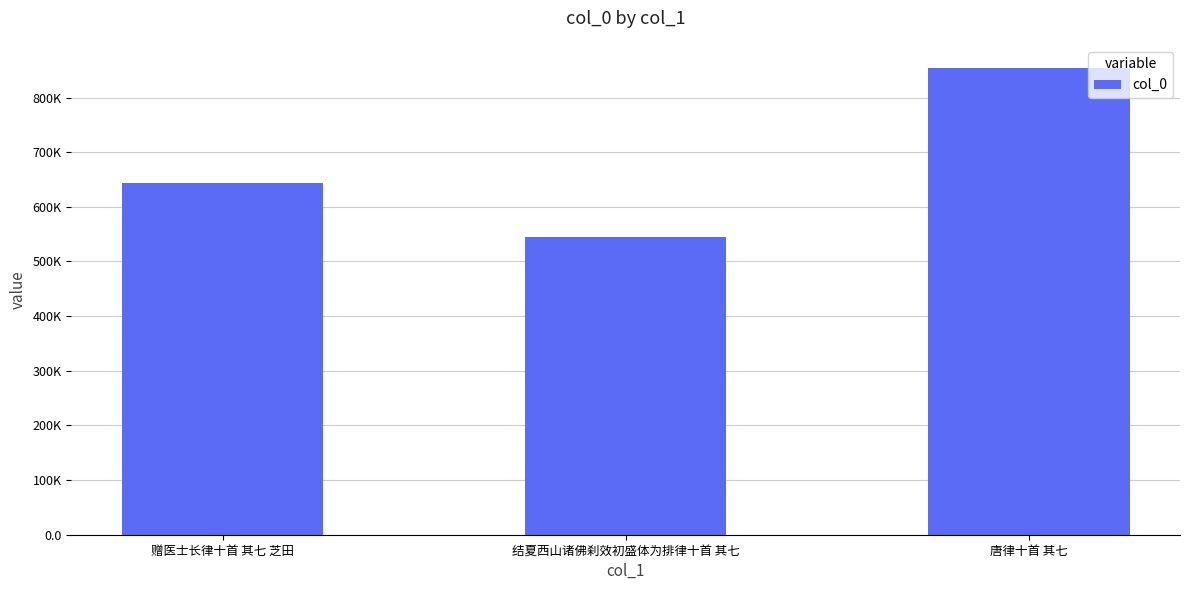

What is the greatest value displayed?

853721